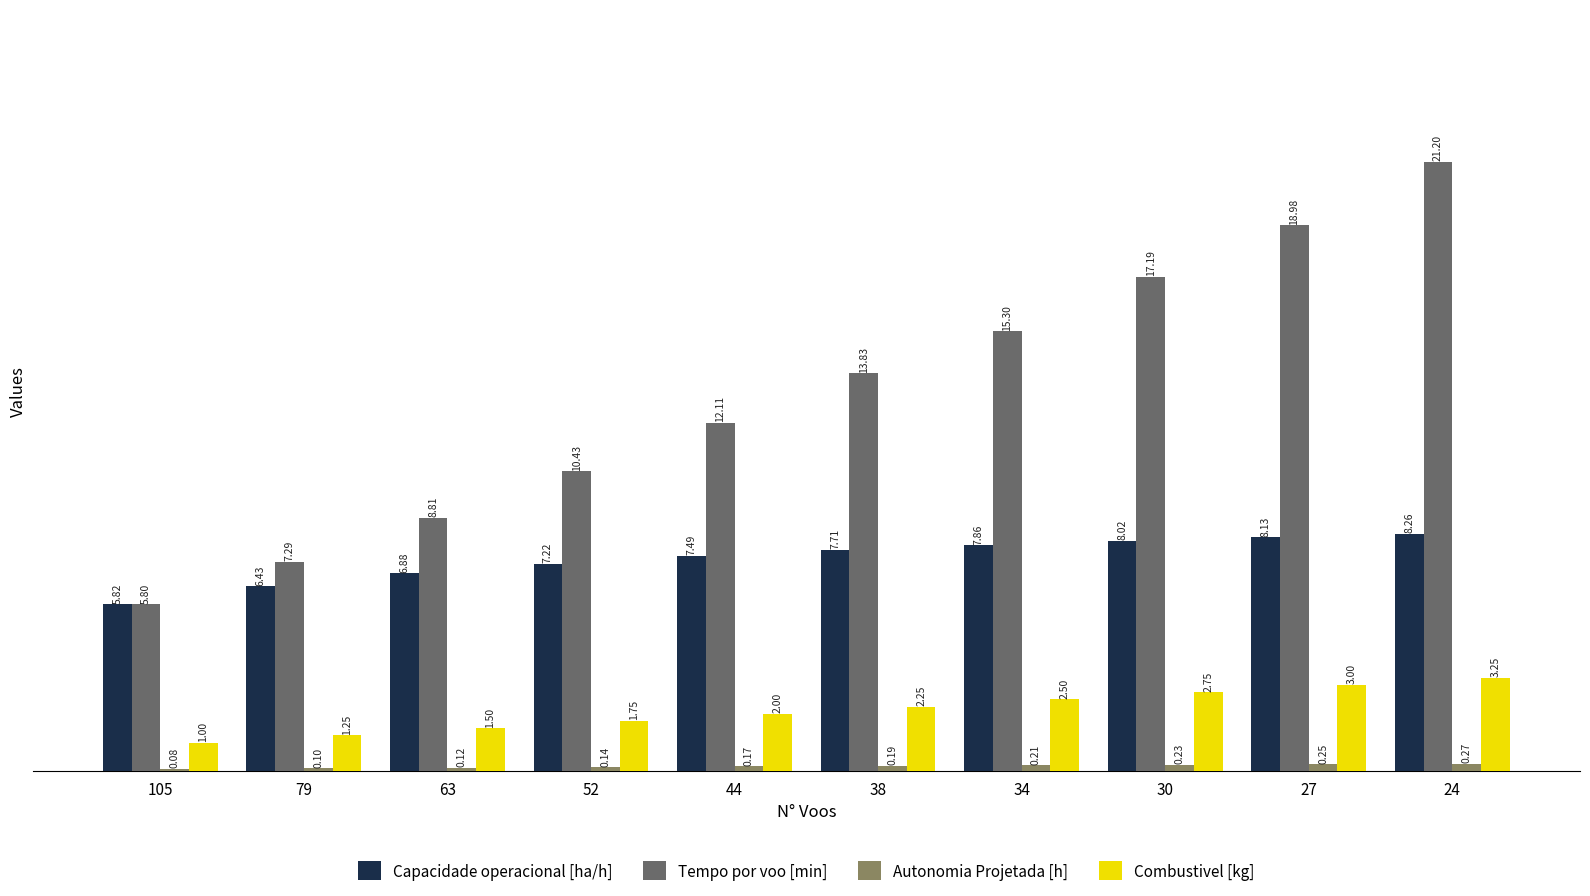

How many distinct data groups are displayed?

4